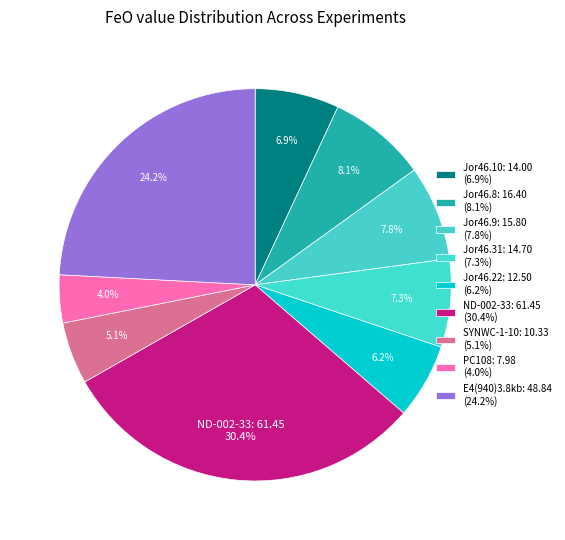

How many segments does this pie chart have?

9